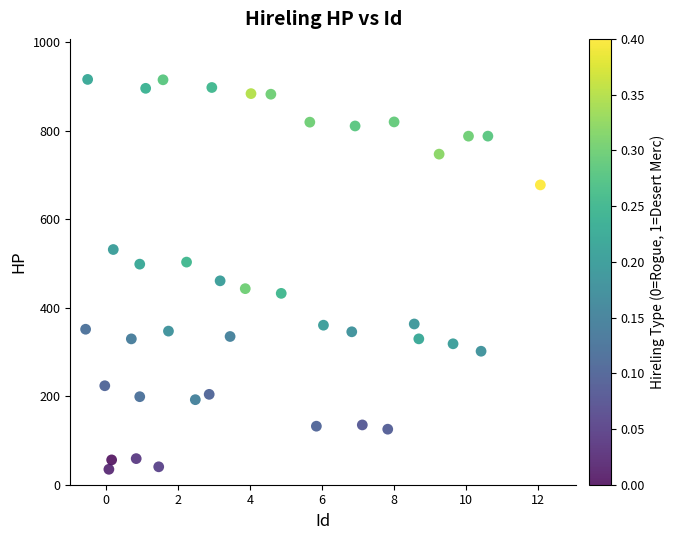

What is the range of X values (max minus min)?

12.6